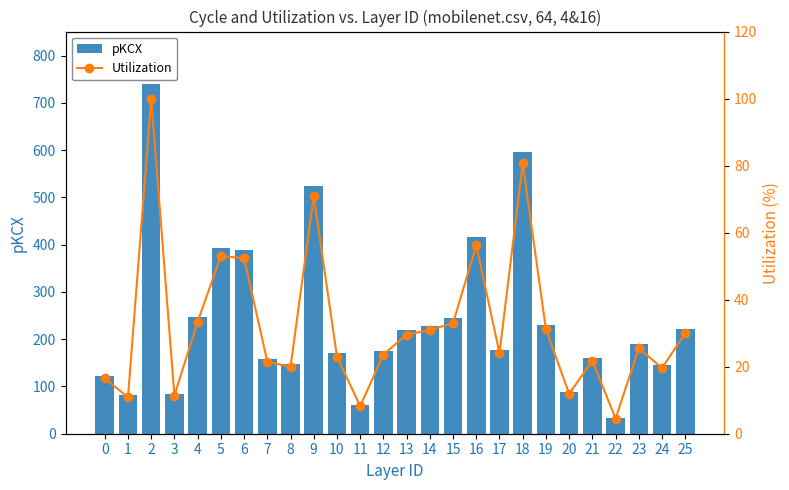

Reading right to left, extract all data points from this chart.

pKCX: 222.0	145.0	189.0	33.0	161.0	88.0	231.0	597.0	178.0	416.0	244.0	229.0	219.0	175.0	61.0	170.0	525.0	147.0	159.0	388.0	392.0	247.0	84.0	740.0	81.0	122.0
Utilization: 30.0	19.6	25.5	4.5	21.8	11.9	31.2	80.7	24.1	56.2	33.0	30.9	29.6	23.6	8.2	23.0	70.9	19.9	21.5	52.4	53.0	33.4	11.4	100.0	10.9	16.5